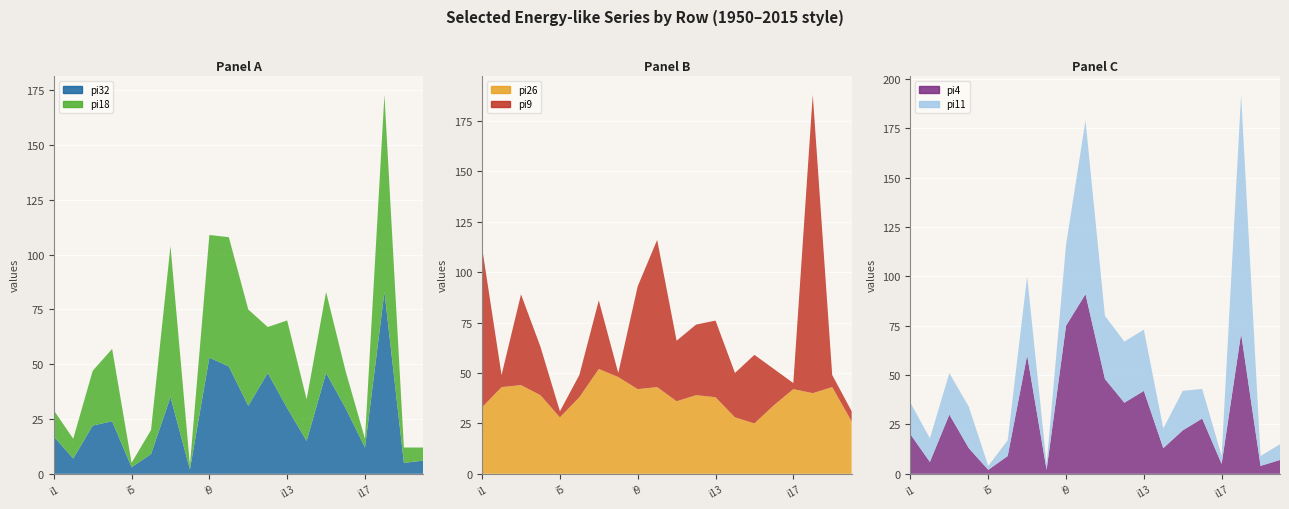

Reading right to left, extract all data points from this chart.

pi32: 6	5	83	12	30	46	15	30	46	31	49	53	2	35	9	3	24	22	7	17
pi18: 6	7	90	4	17	37	19	40	21	44	59	56	2	69	11	2	33	25	9	12
pi26: 26	43	40	42	34	25	28	38	39	36	43	42	48	52	38	28	39	44	43	33
pi4: 7	4	71	5	28	22	13	42	36	48	91	75	2	60	9	2	13	30	6	20
pi9: 5	6	148	3	18	34	22	38	35	30	73	51	2	34	11	3	24	45	6	79
pi11: 8	5	121	4	15	20	10	31	31	32	88	41	3	40	8	2	21	21	12	16